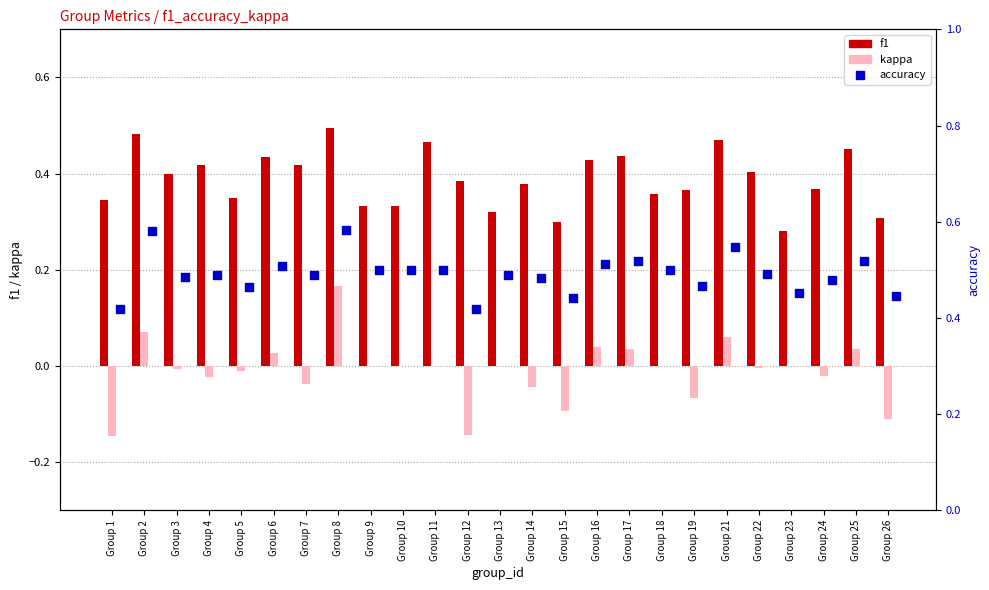

What is the total value across all series at Group 13?

0.8